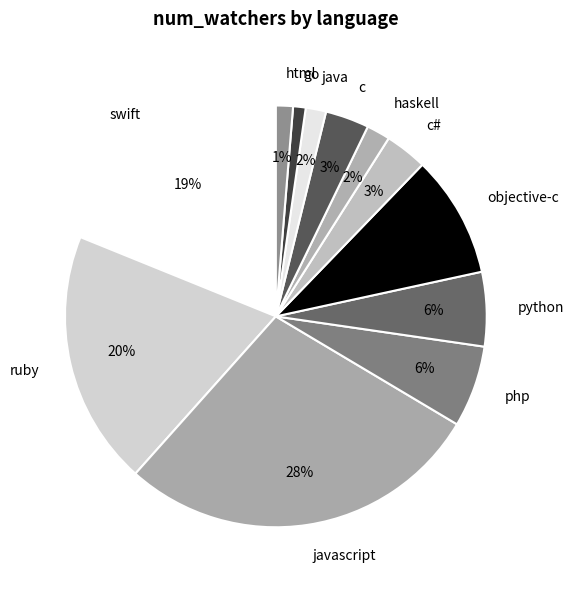

The objective-c slice represents 1% of the pie. True or false?

False